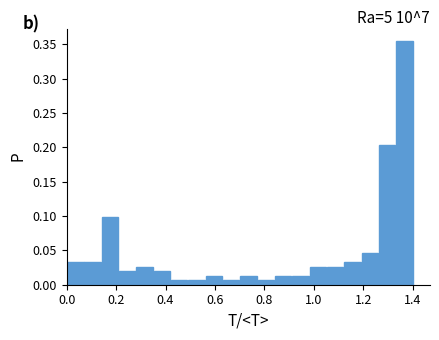

Read against the x-axis, roughly where is the centre of the tallest bar?

1.36